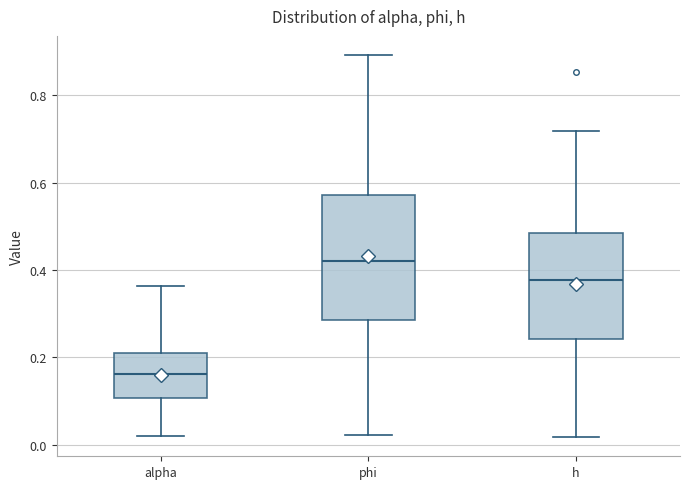

Which box is the tallest, from its lower edge to its upper edge?

phi